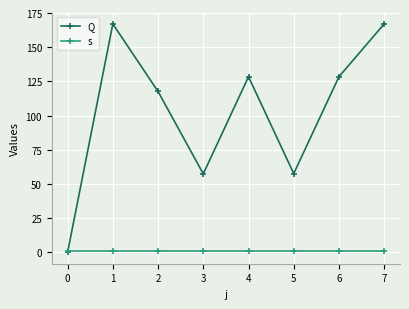

What is the difference between the highest and lowest values at 3?

56.4